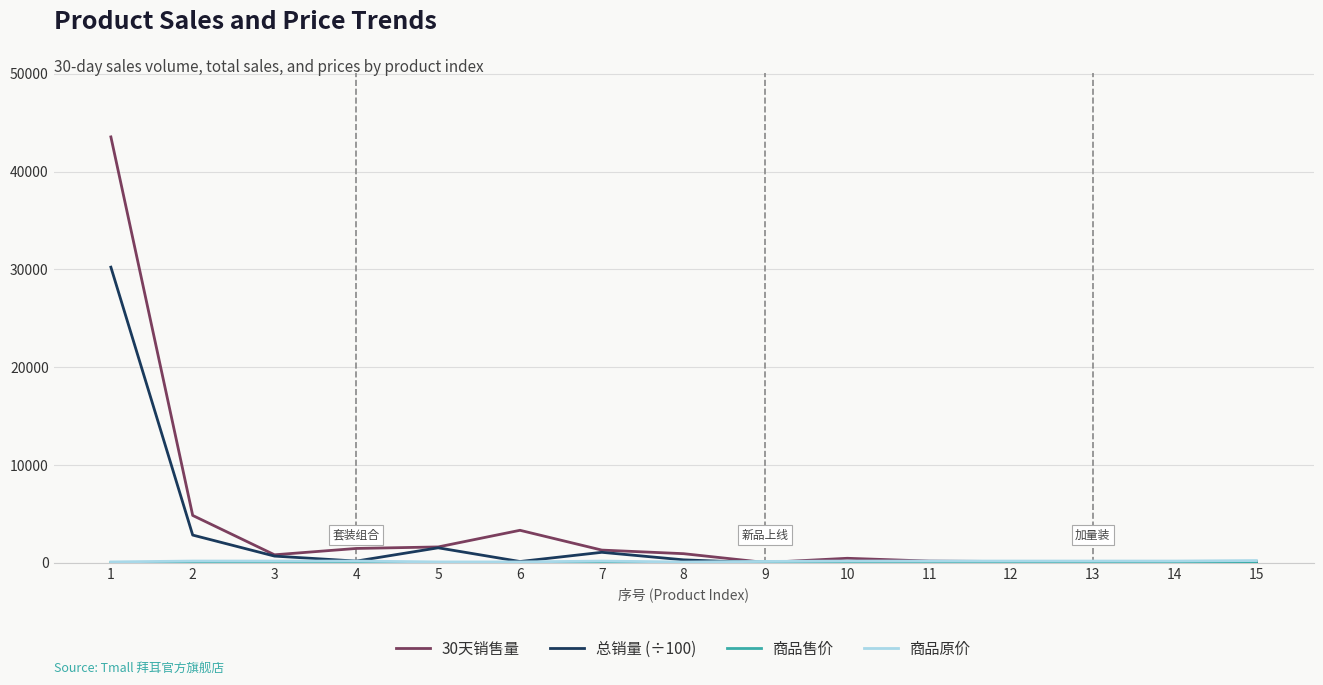

How many values in the 总销量 (÷100) series are below 150?

7